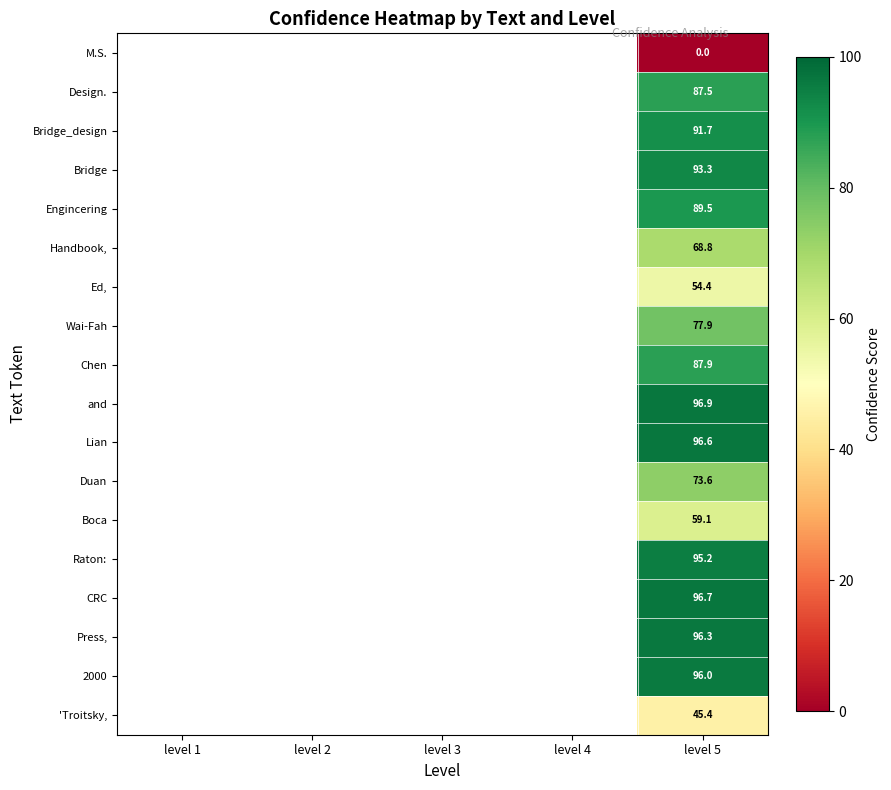

The Ed, series shows 54.4 at level 5. True or false?

True